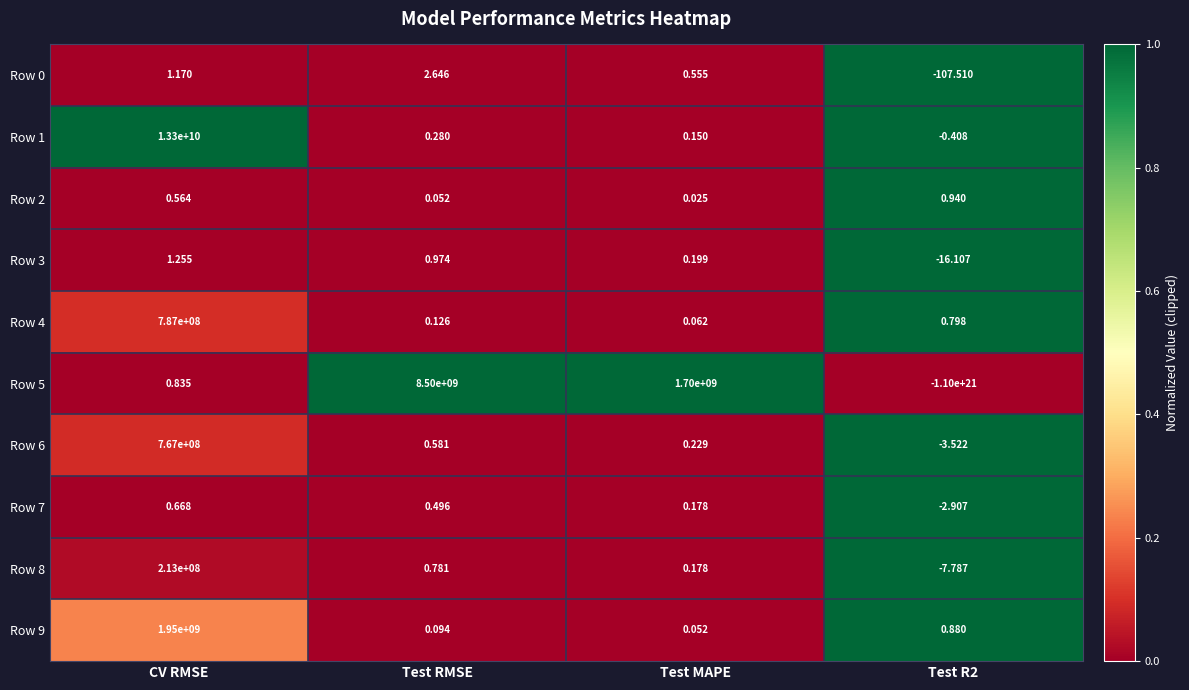

Where does the Row 8 series first go above 0?

CV RMSE